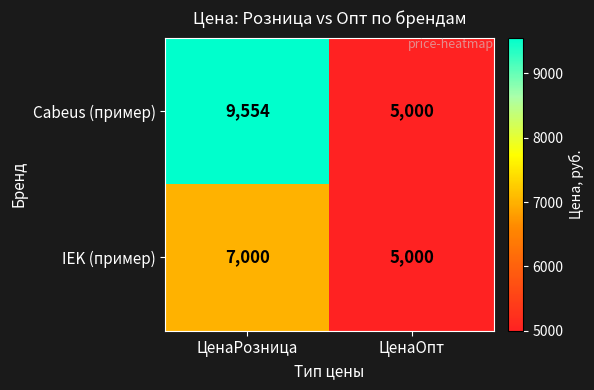

Reading left to right, extract all data points from this chart.

Cabeus (пример): ЦенаРозница=9554	ЦенаОпт=5000
IEK (пример): ЦенаРозница=7000	ЦенаОпт=5000